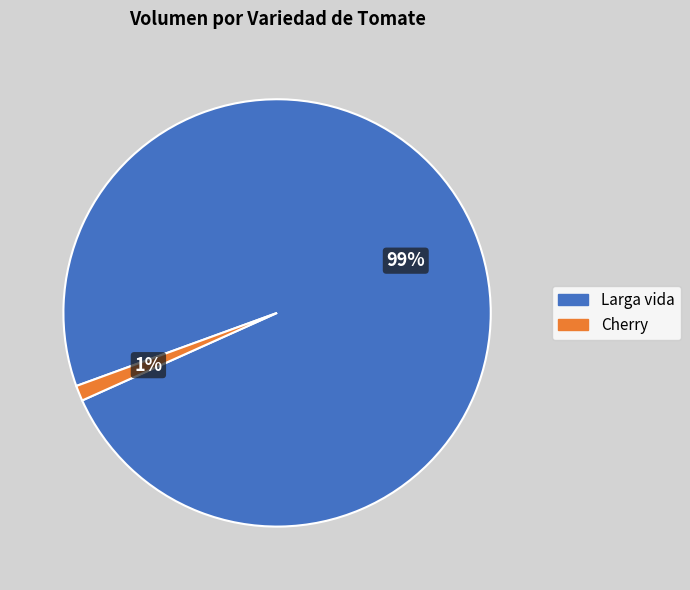

Is 9 the majority of the pie?

No